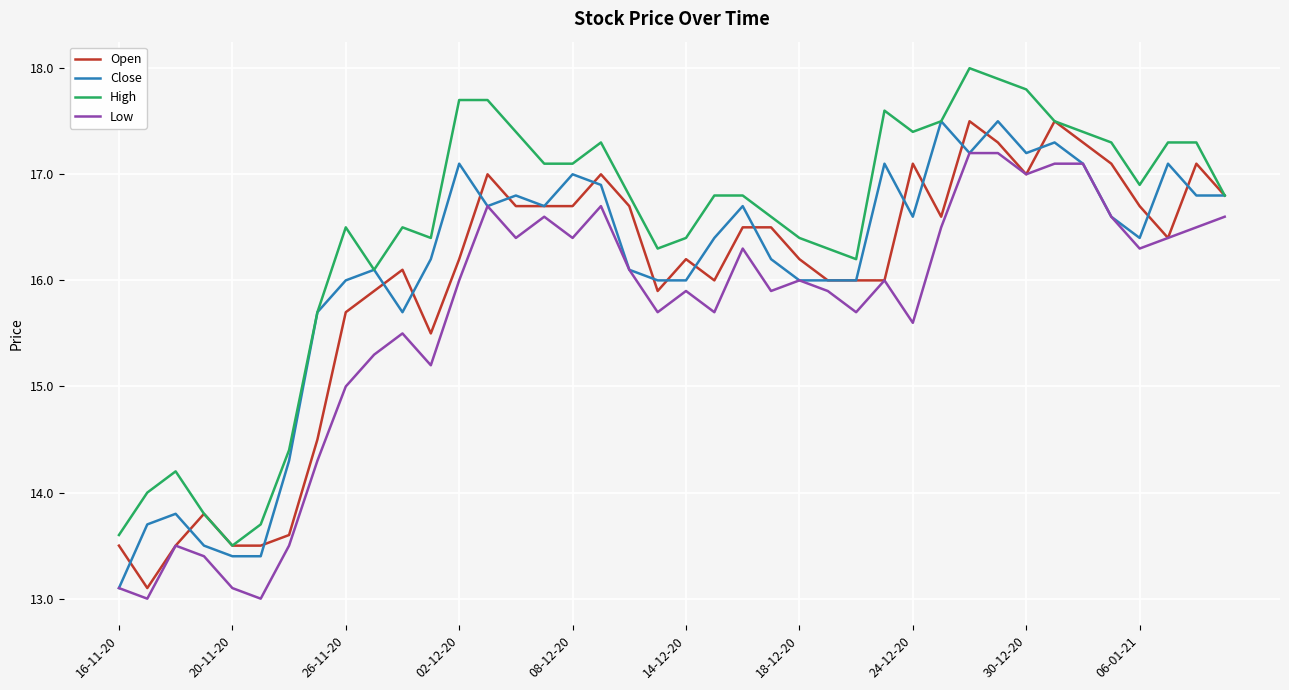

True or false: Low and High intersect in this chart.

False